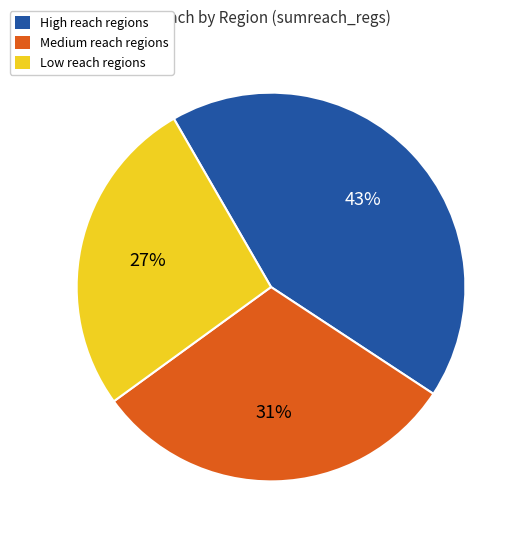

Do Low reach regions and High reach regions together represent more than half of the pie?

Yes